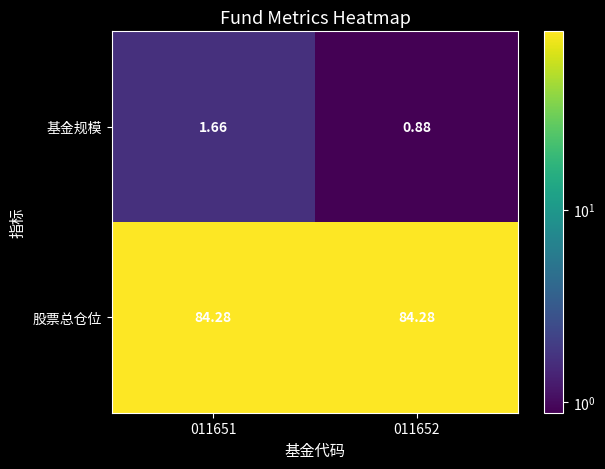

Which series has the widest spread of values?

基金规模